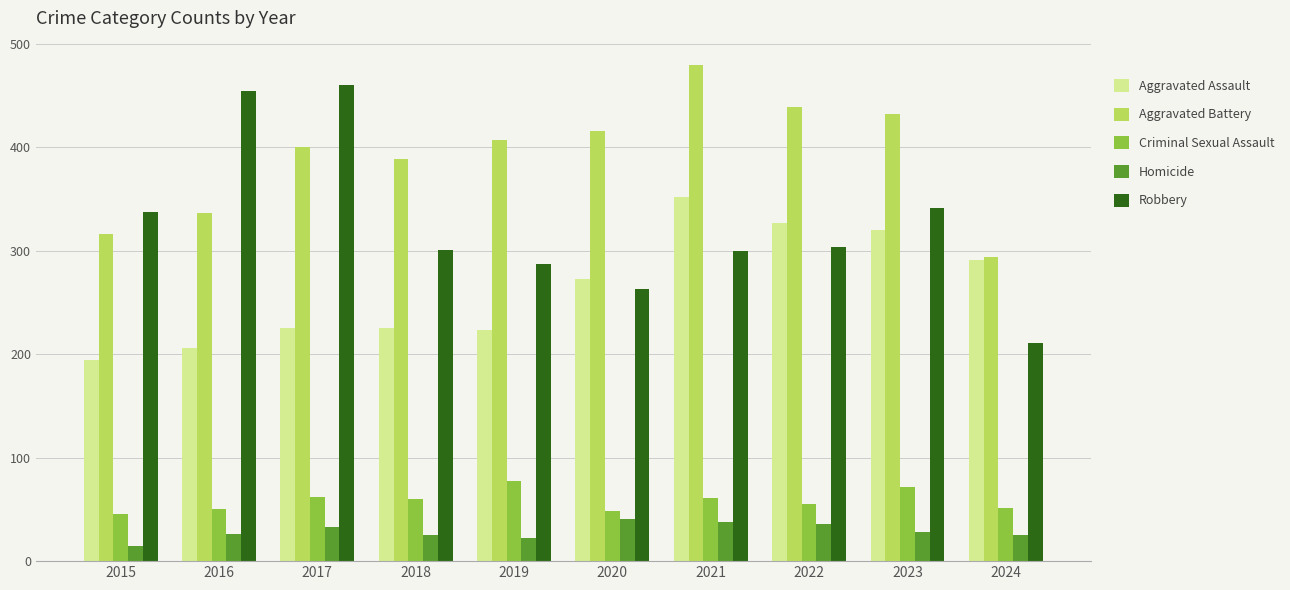

How many groups of bars are there?

10